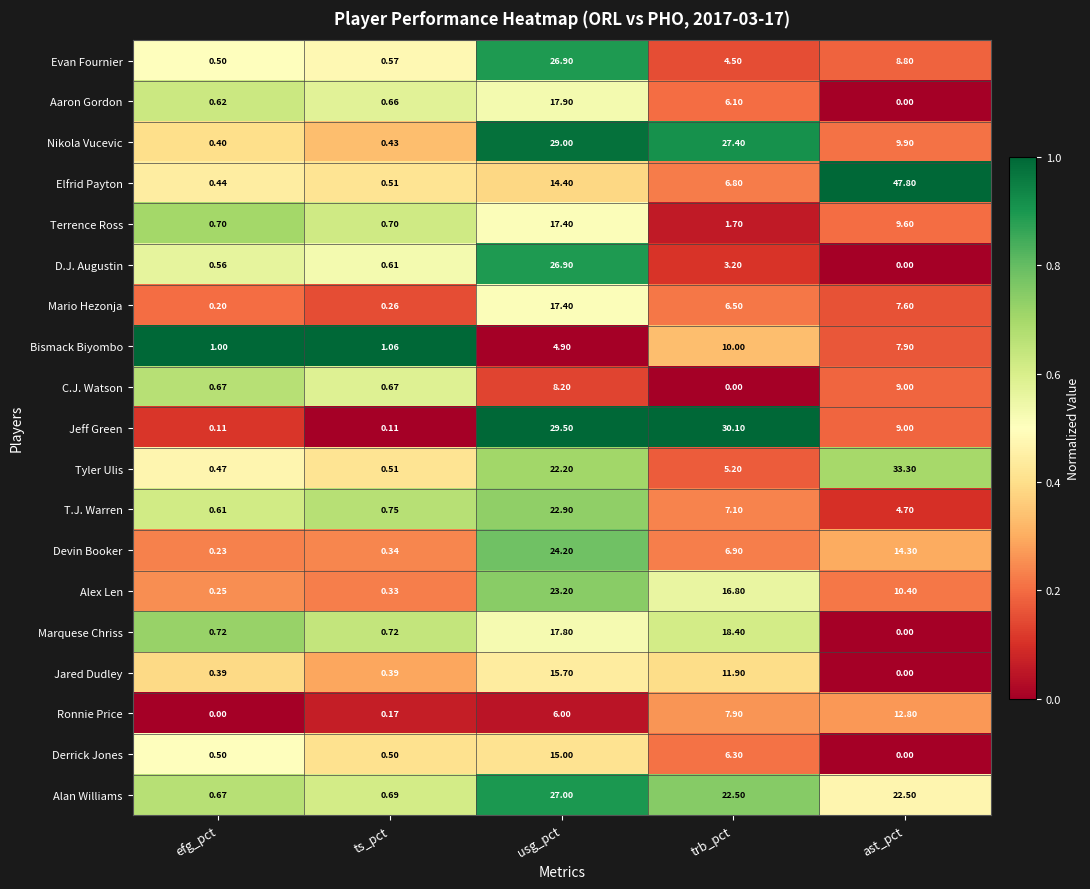

Which category has the highest value in the Jeff Green series?

trb_pct